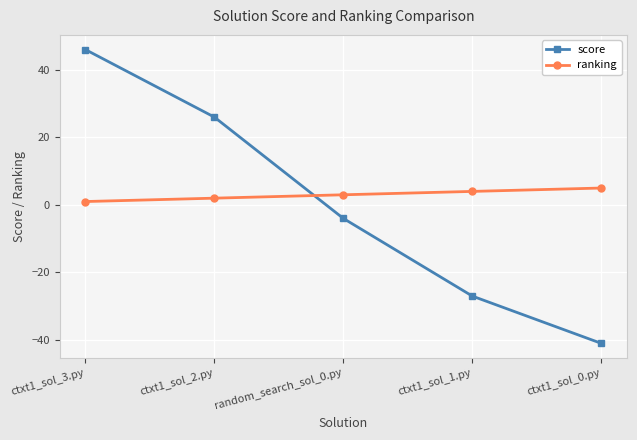

Rank the series by their average value, from highest to lowest.

ranking, score